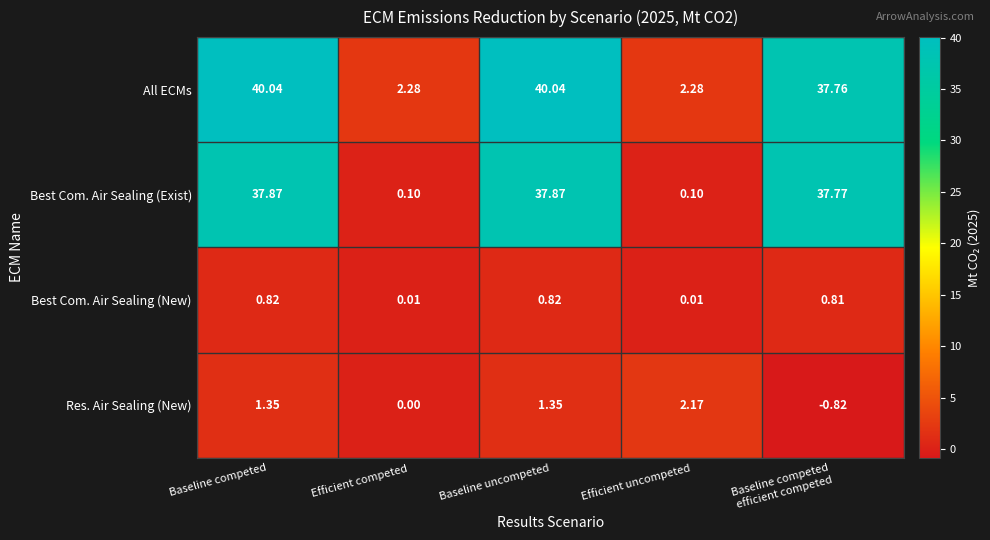

Which series has the largest total across all categories?

All ECMs